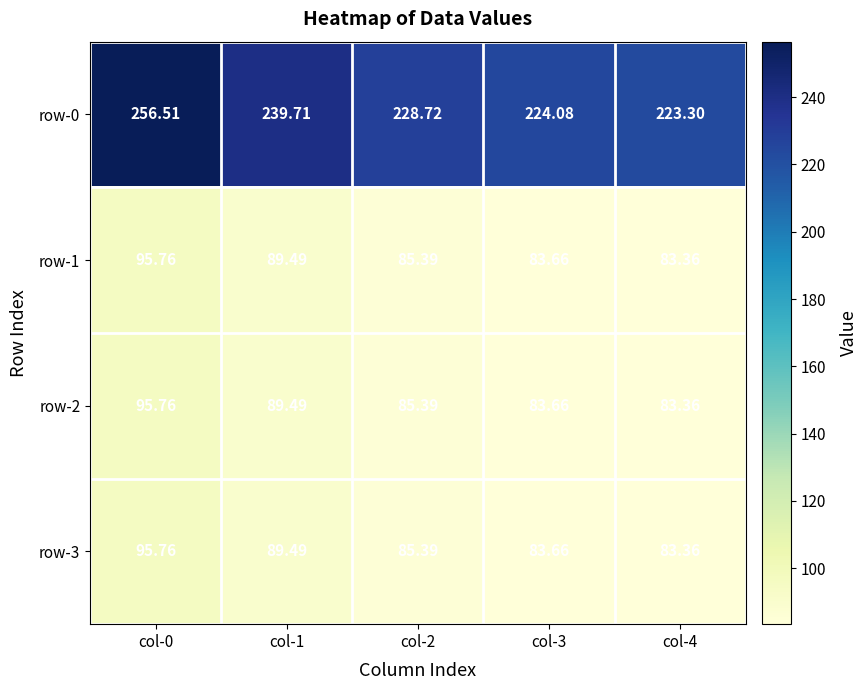

Is the value of row-0 at col-2 greater than the value of row-1 at col-1?

Yes